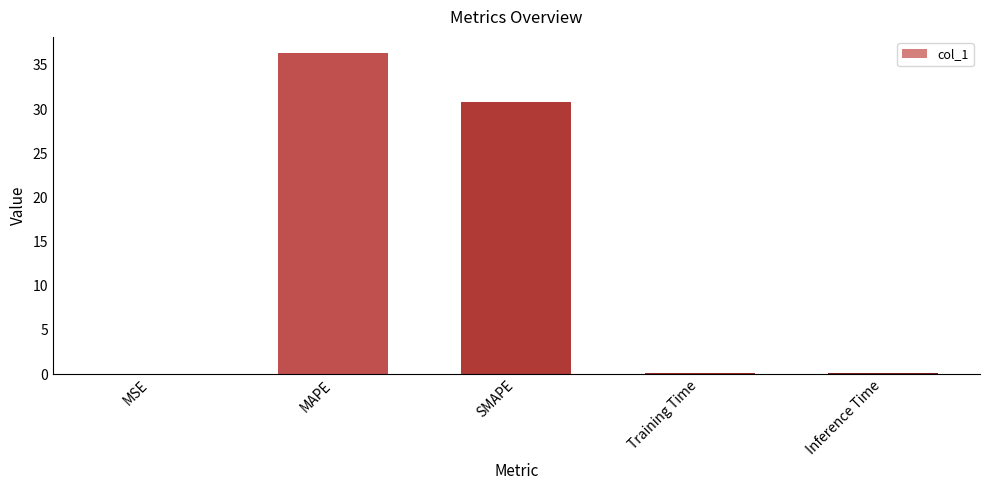

Where is the data nearest to the value 18?

SMAPE